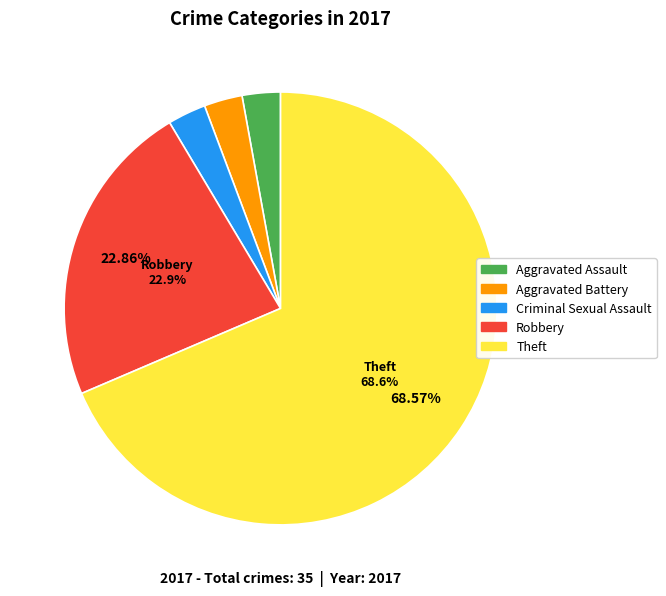

Does any single category account for the majority?

Yes